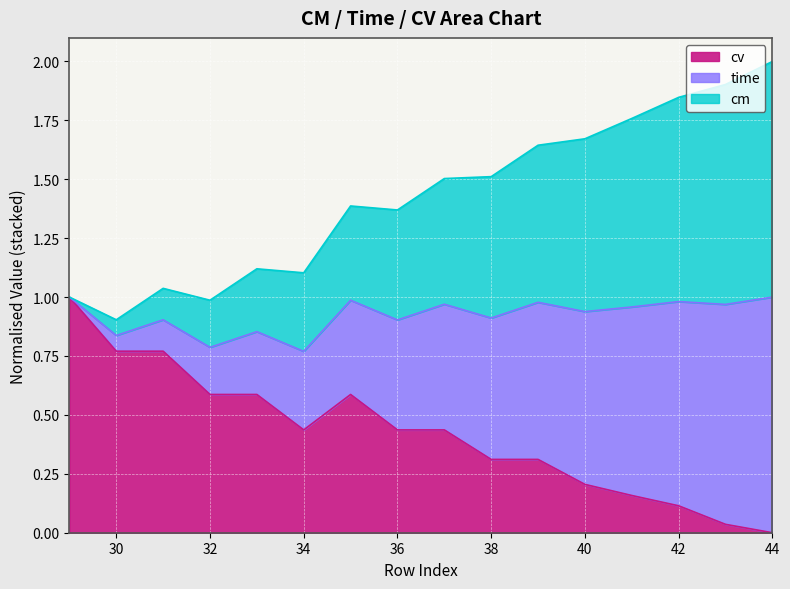

What is the value of the cm point at the 6th from the left?

1.1